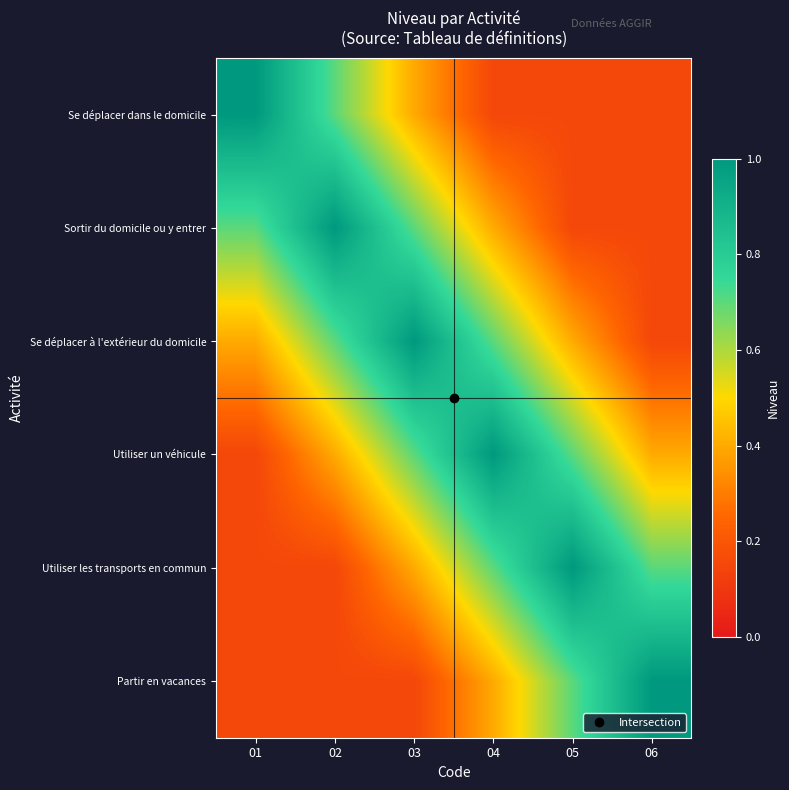

What is the total value across all series at 02?

3.1